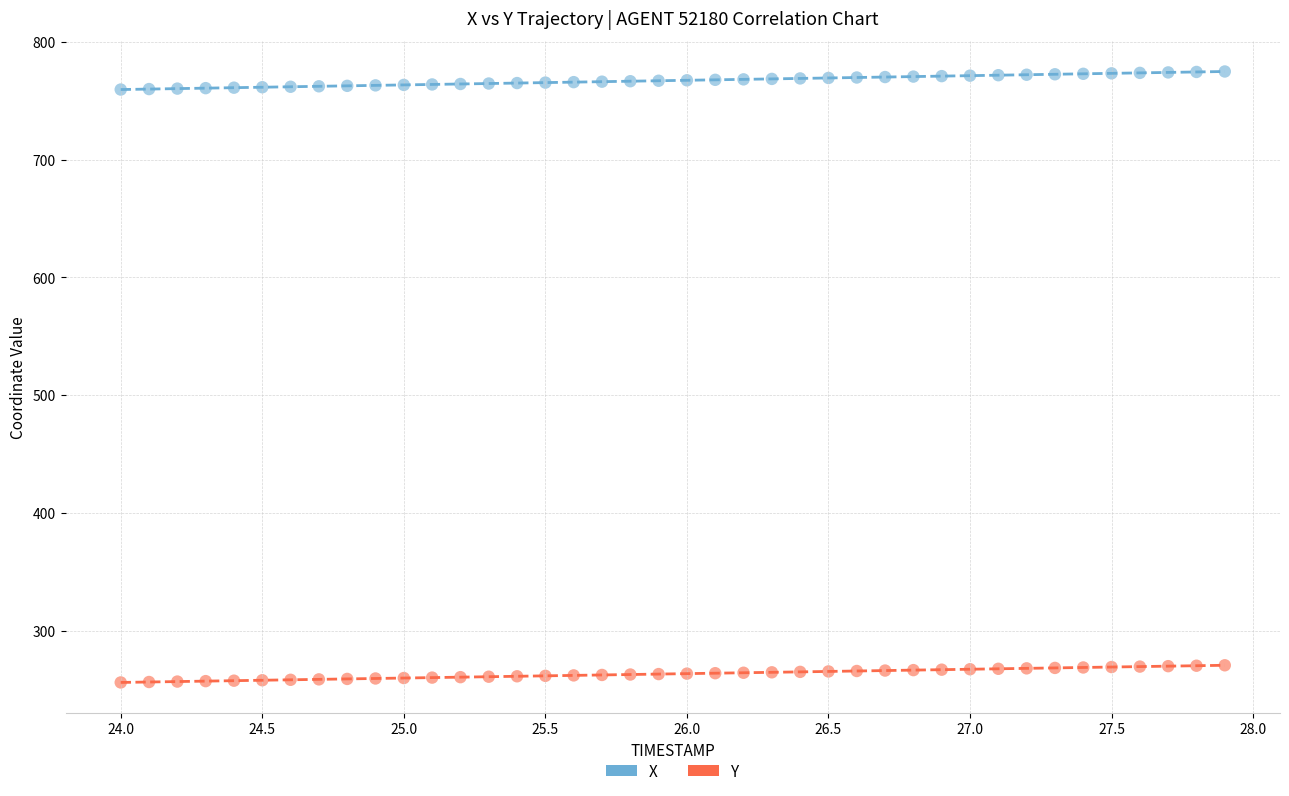

Which series contains the lowest Y value?

Y